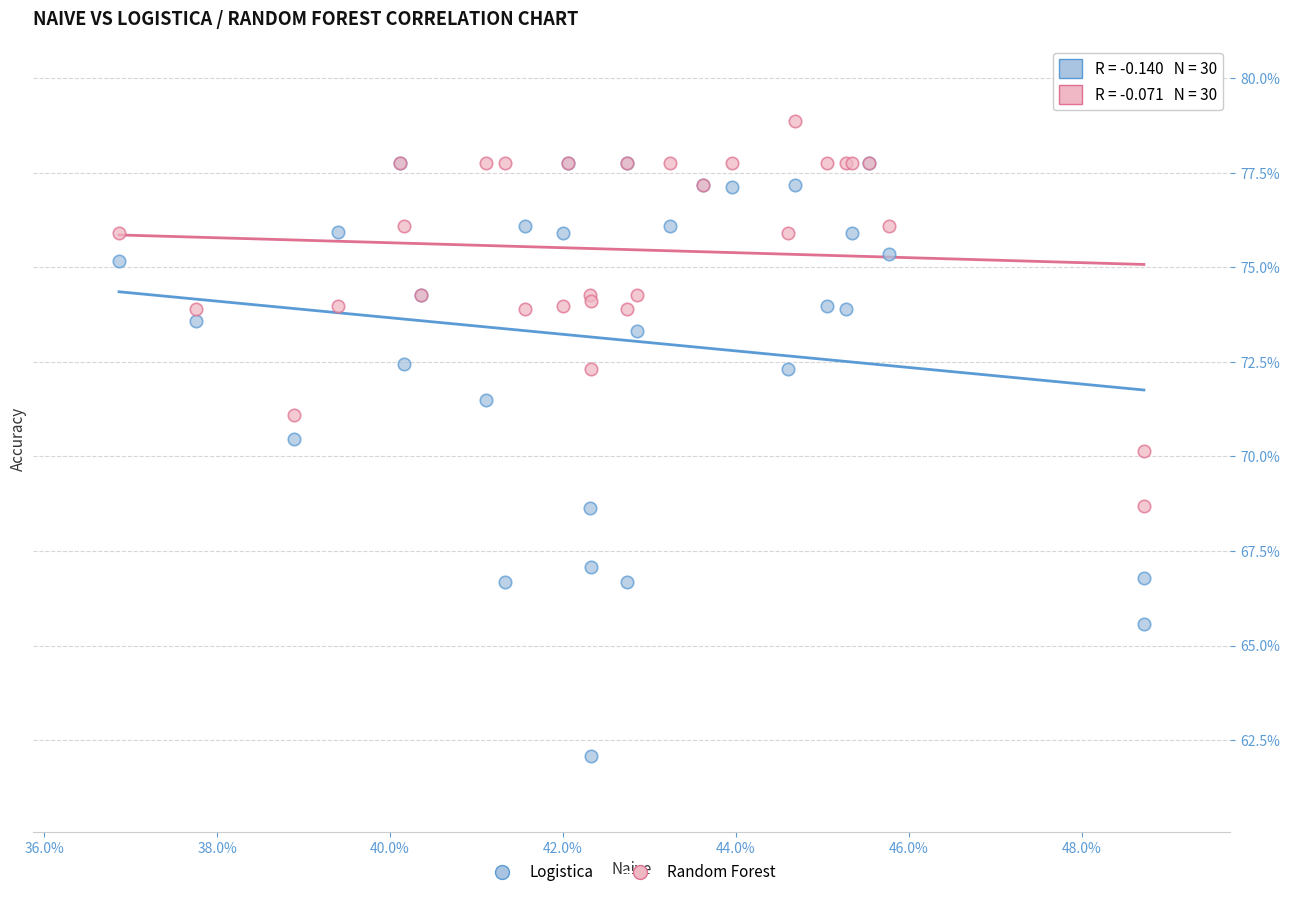

What are all the series names shown in the legend?

Logistica, Random Forest